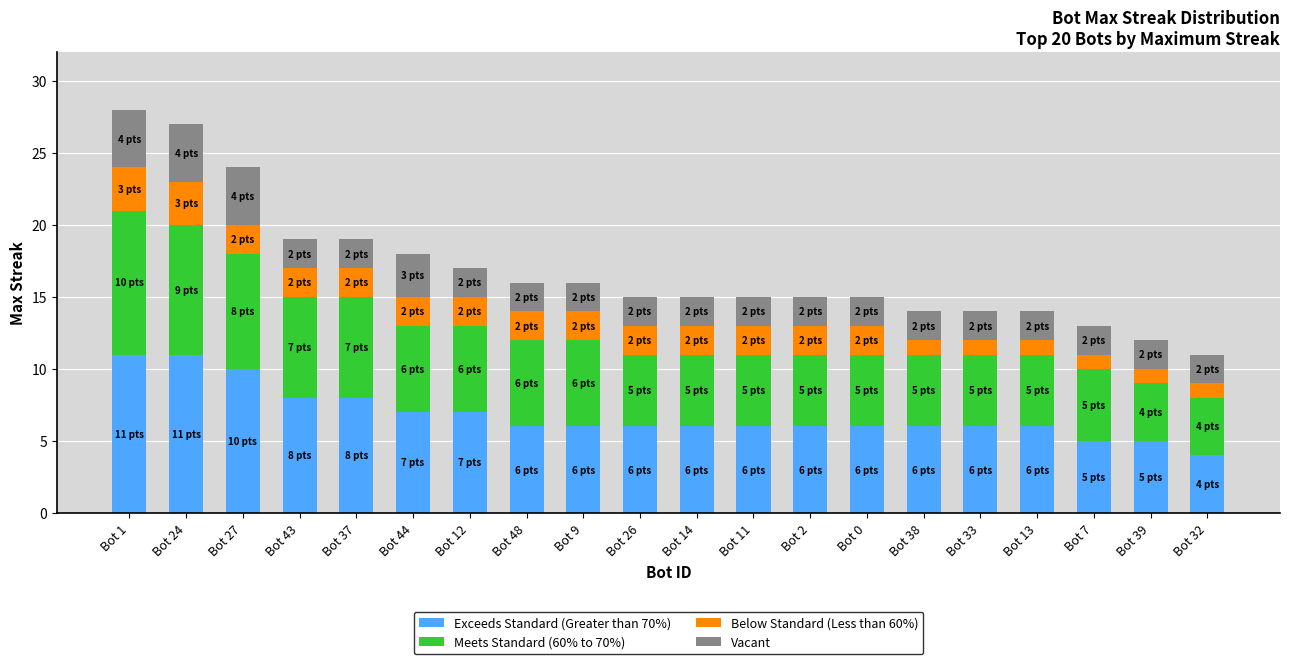

What is the total value across all series at Bot 37?

19